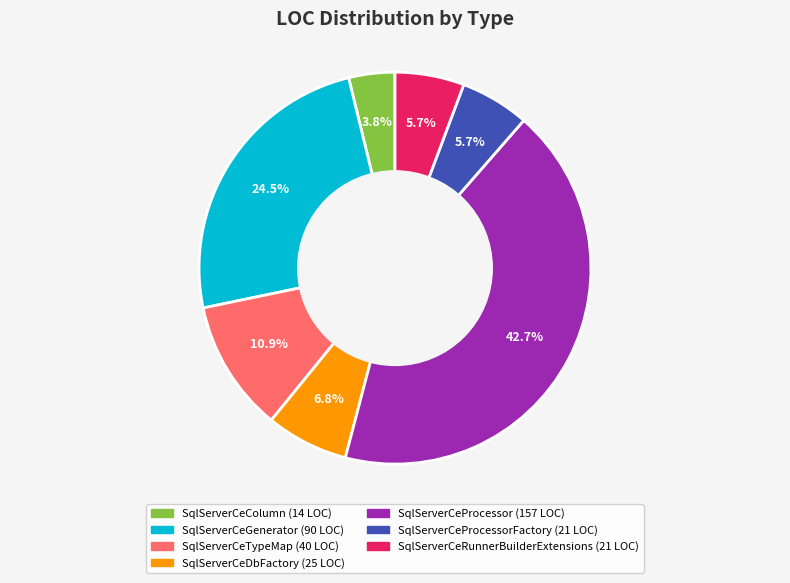

Does any single category account for the majority?

No